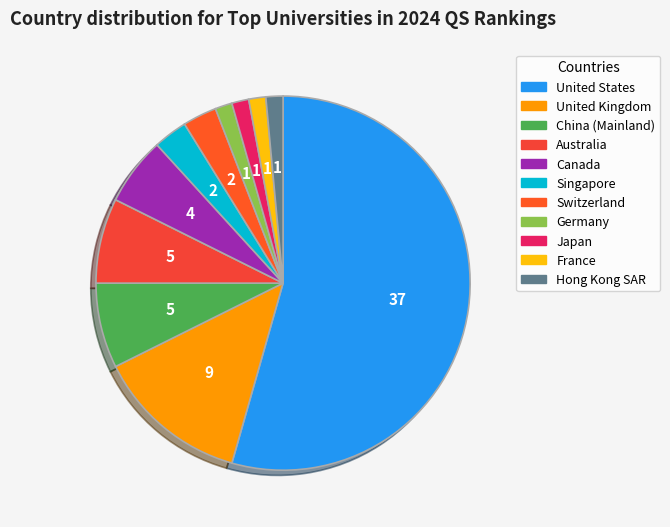

Is there a majority slice in this chart?

Yes